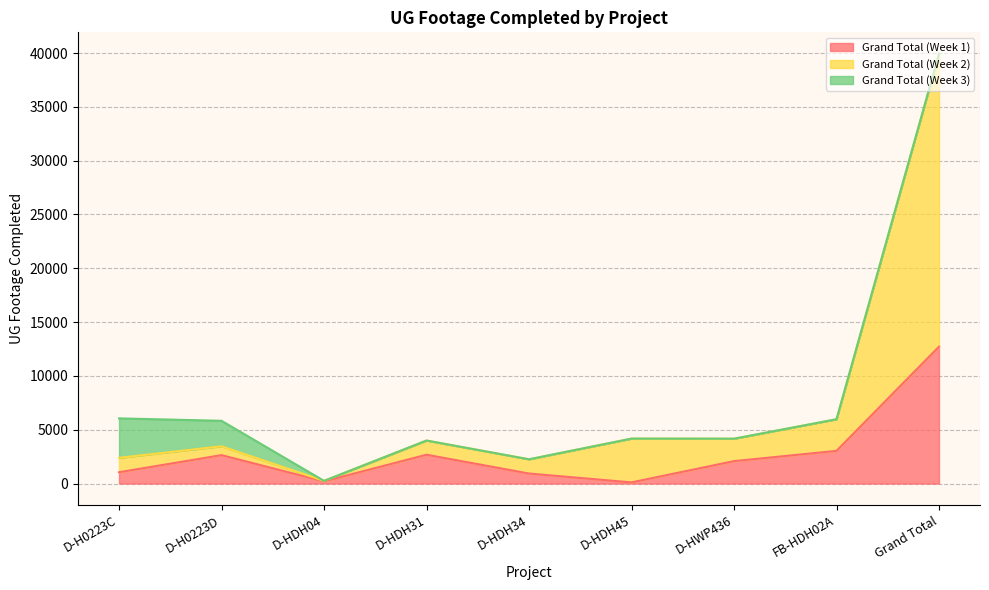

The value of Grand Total (Week 1) at D-HDH31 is 2677. True or false?

True